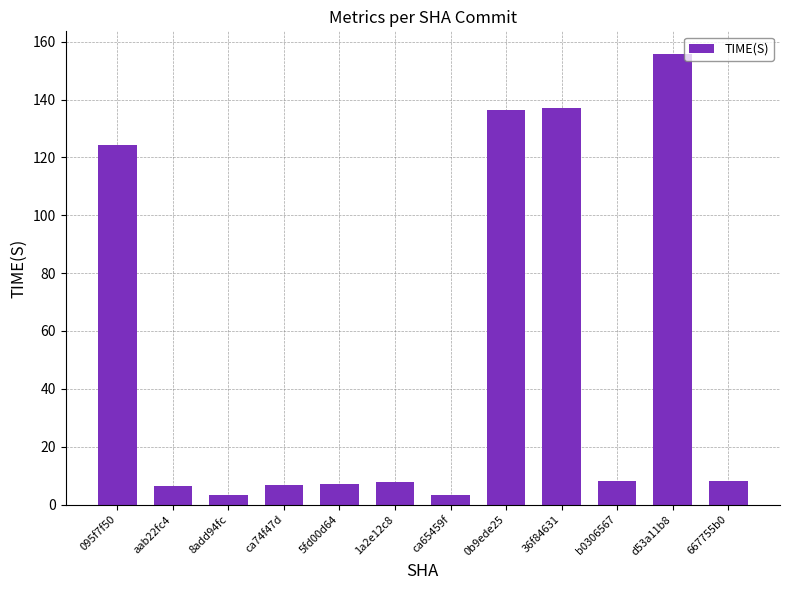

What is the change in value from 36f84631 to b0306567?

-128.9